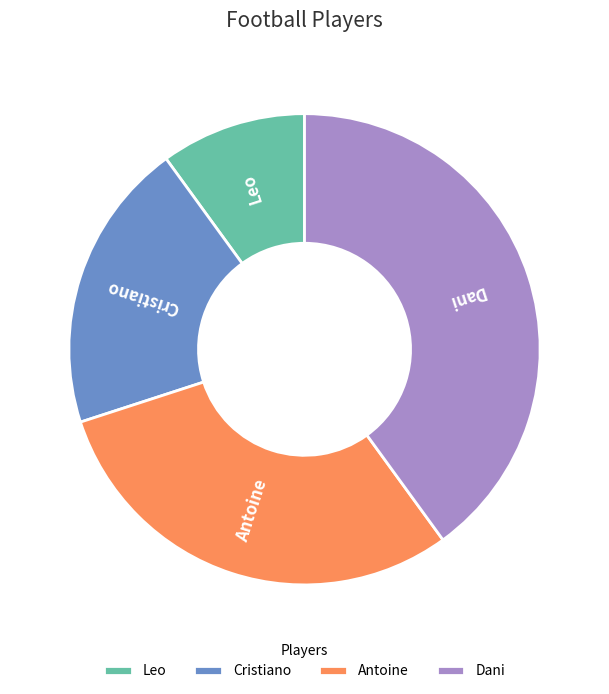

Is there any slice that represents more than half of the pie?

No